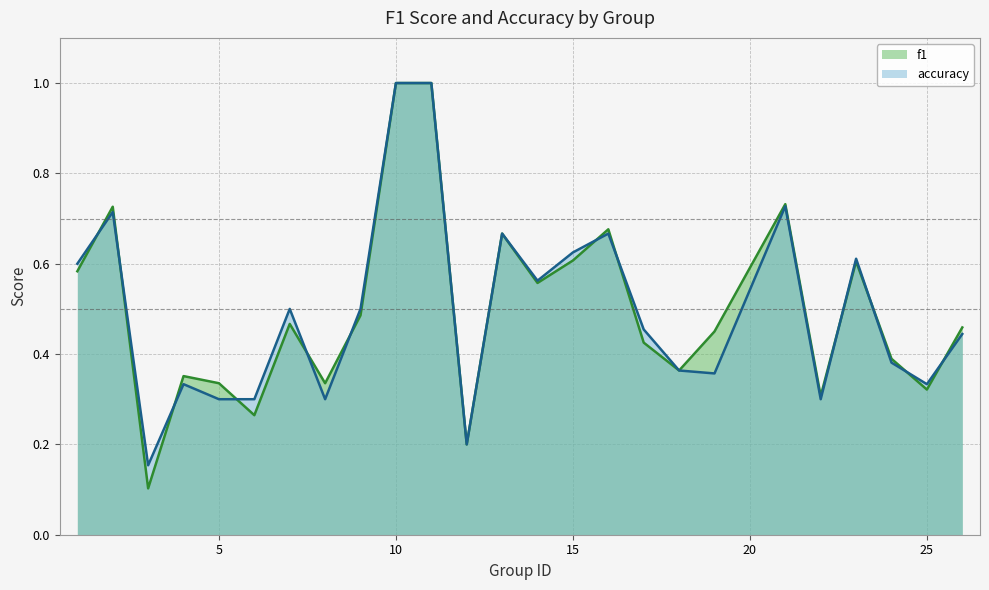

What is the sum of all accuracy values?

12.4